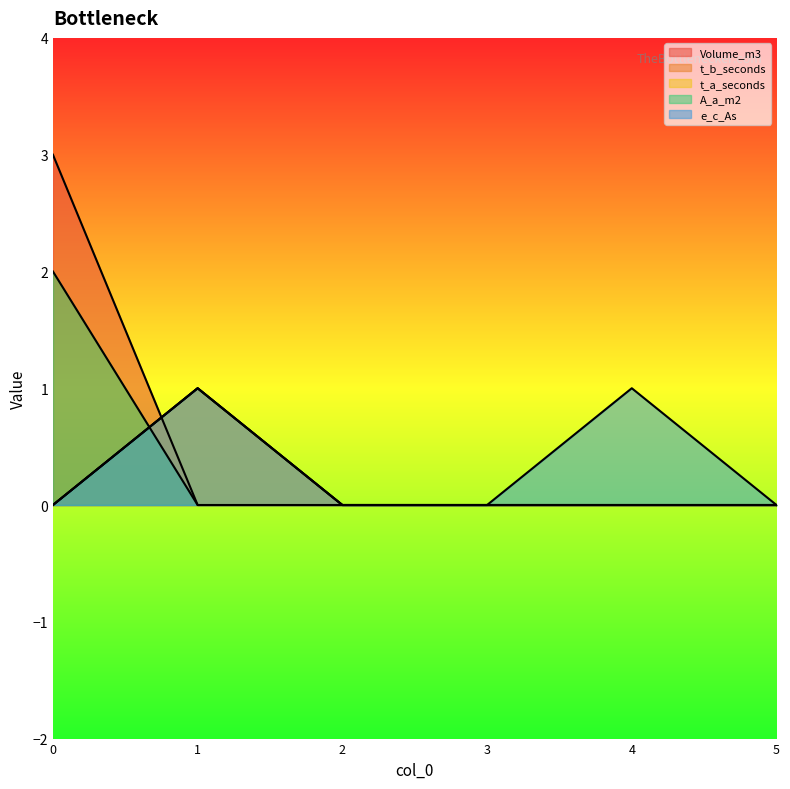

What is the total value across all series at 1?

3